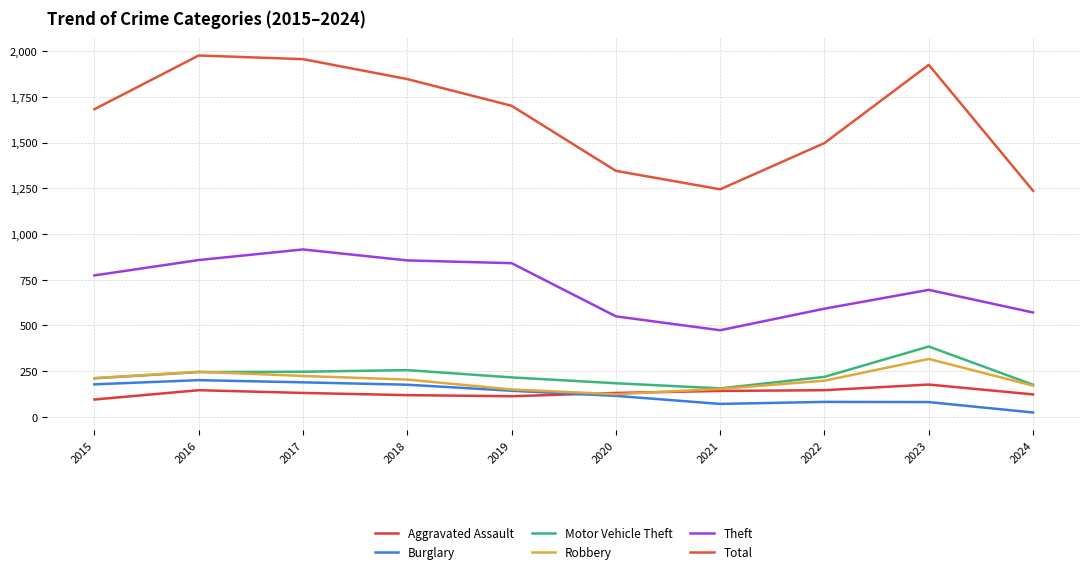

What is the total value across all series at 2022?

2735